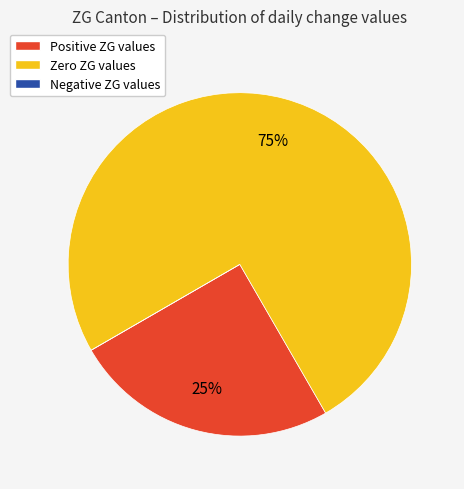

True or false: Positive ZG values accounts for 25% of the total.

True